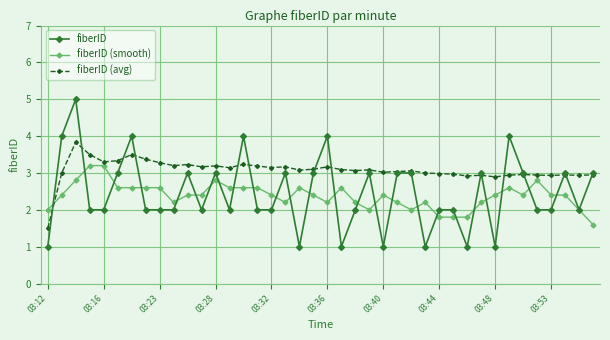

What is the average value of the fiberID (avg) series?

3.1